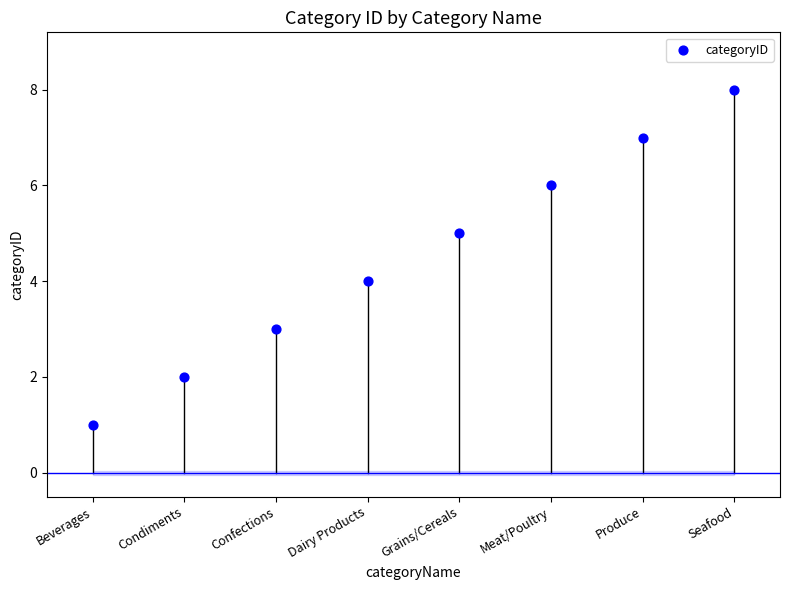

What is the range of Y values (max minus min)?

7